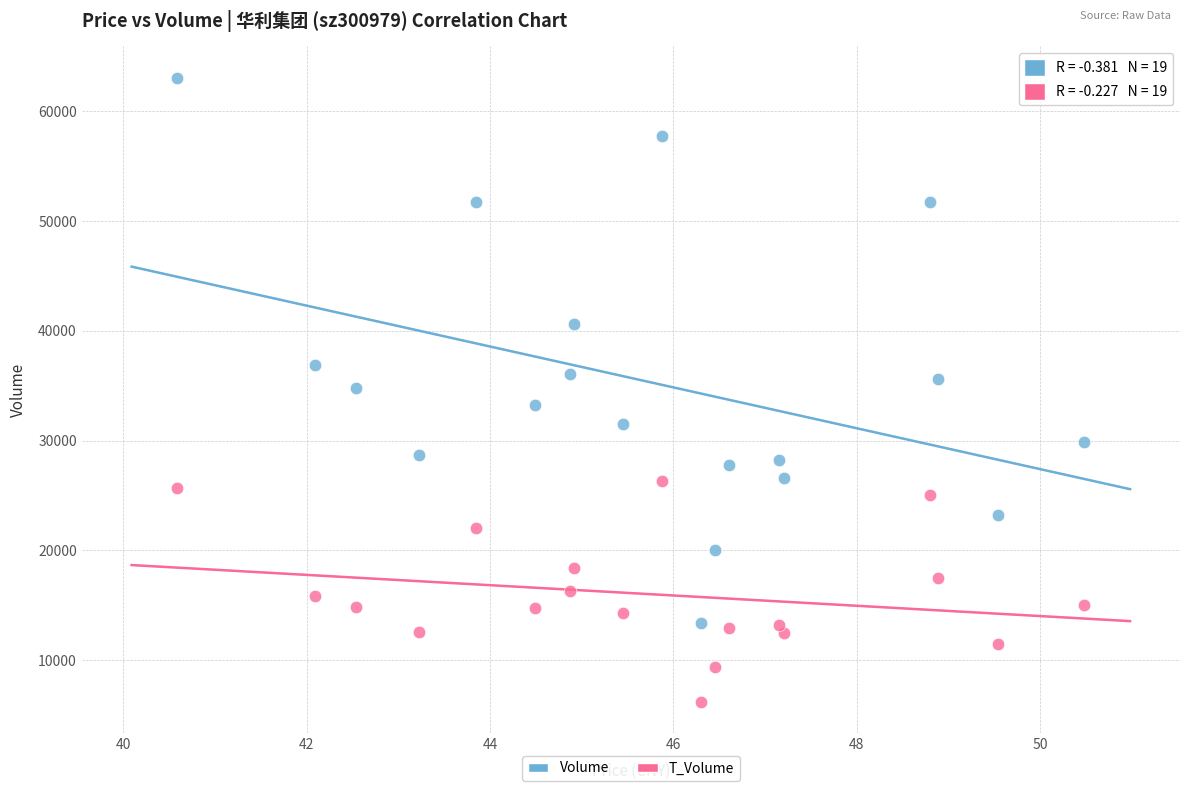

Across all data points, what is the range of Y values (max minus min)?

56872